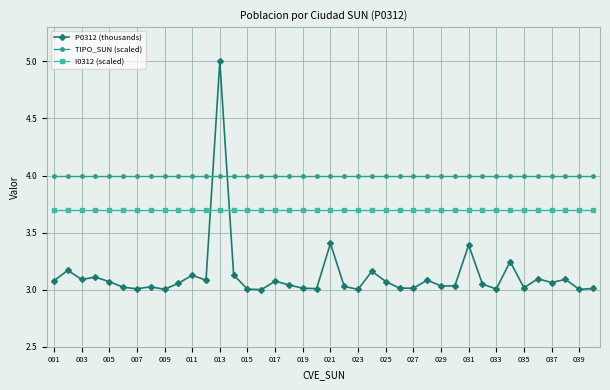

Which series has the largest range (max minus min)?

P0312 (thousands)